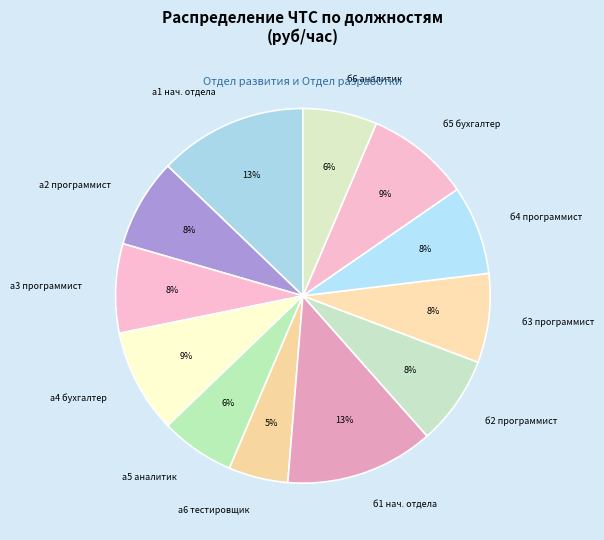

The б2 программист slice represents 20% of the pie. True or false?

False